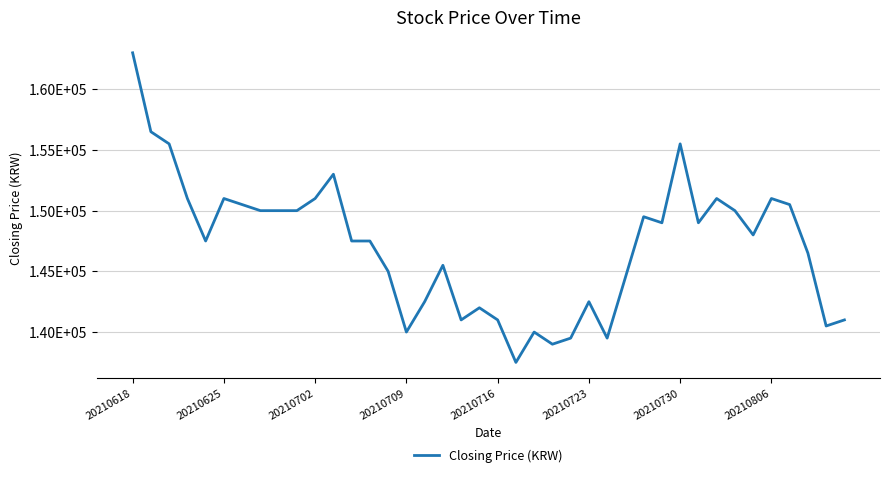

Is this an area chart (filled region under the line)?

No